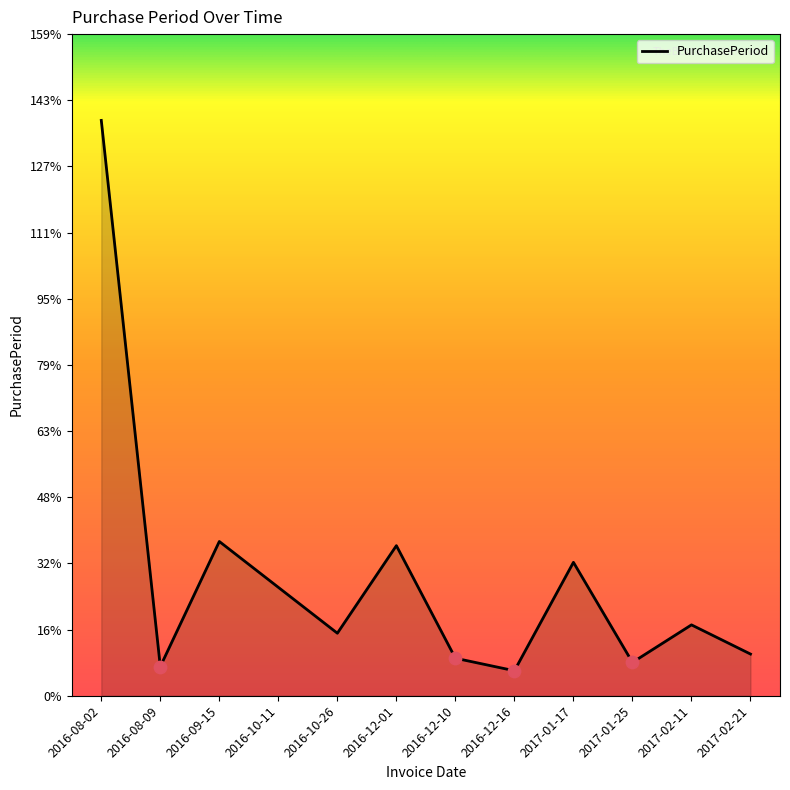

What is the change in value from 2016-10-26 to 2016-12-16?

-9